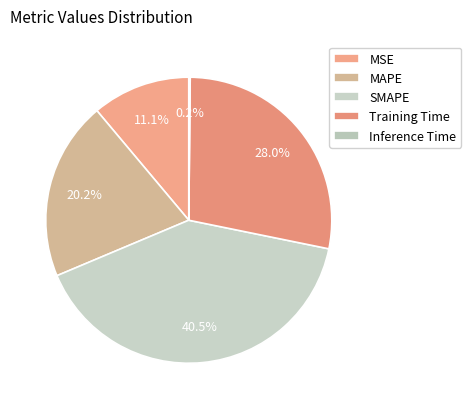

What is the largest slice in the pie chart?

SMAPE